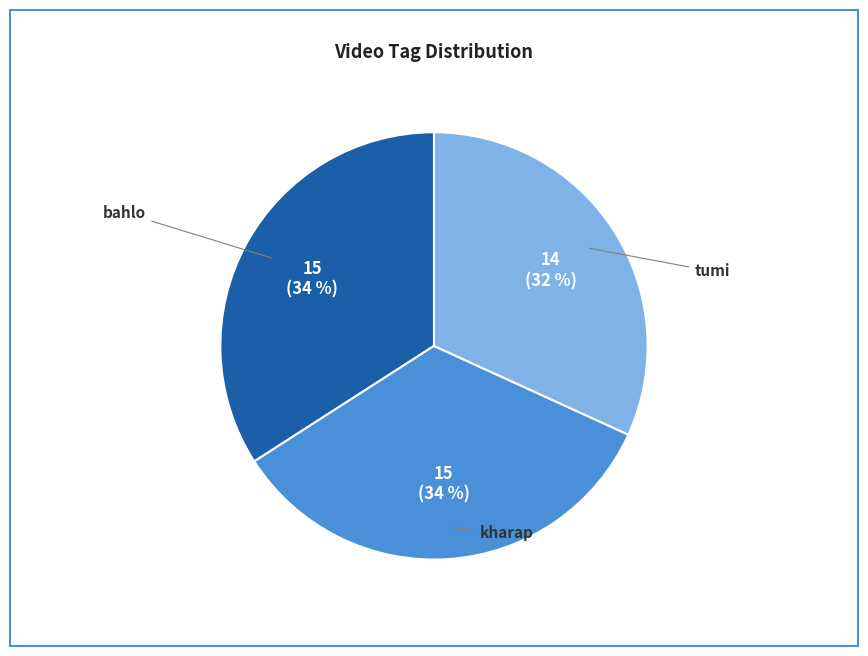

To the nearest percent, what is the combined percentage of bahlo and kharap?

68%